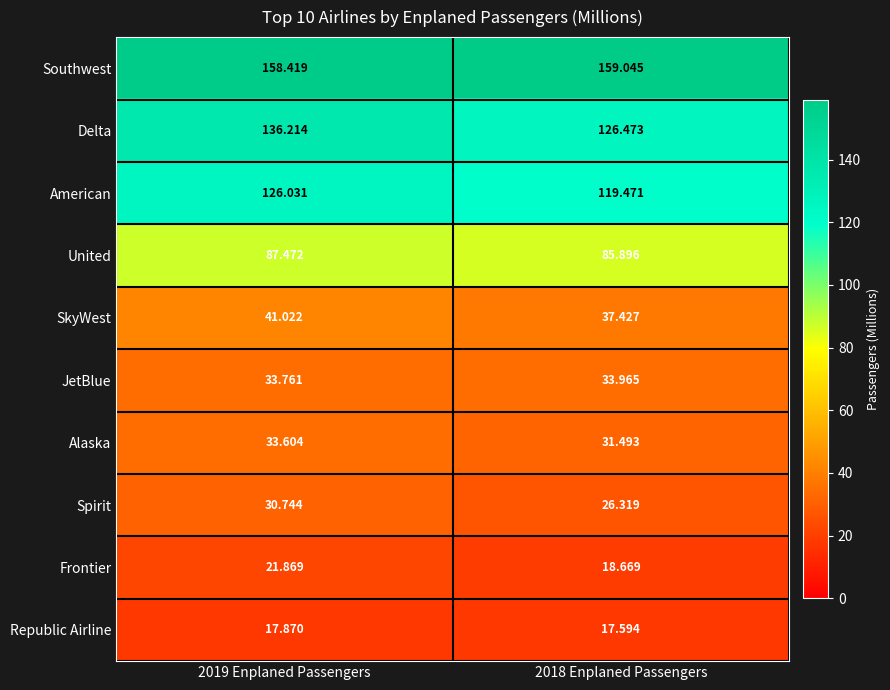

Rank the series at 2019 Enplaned Passengers from lowest to highest value.

Republic Airline, Frontier, Spirit, Alaska, JetBlue, SkyWest, United, American, Delta, Southwest